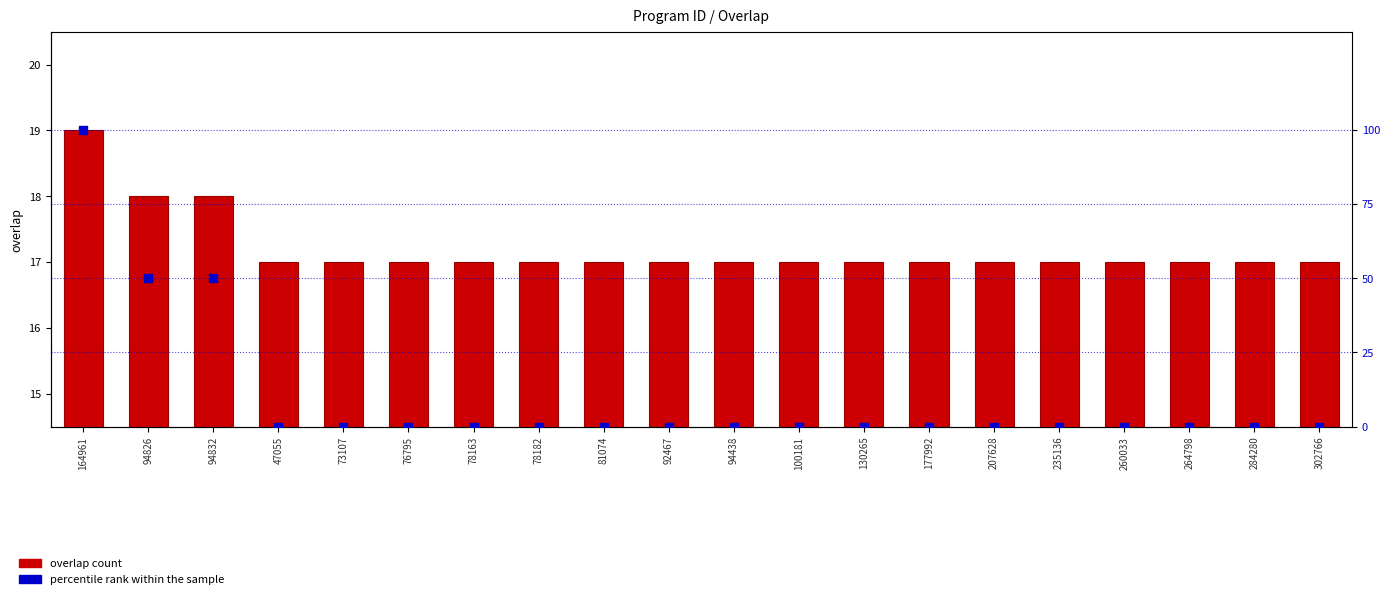

Which series has the largest Y range (max minus min)?

percentile rank within the sample